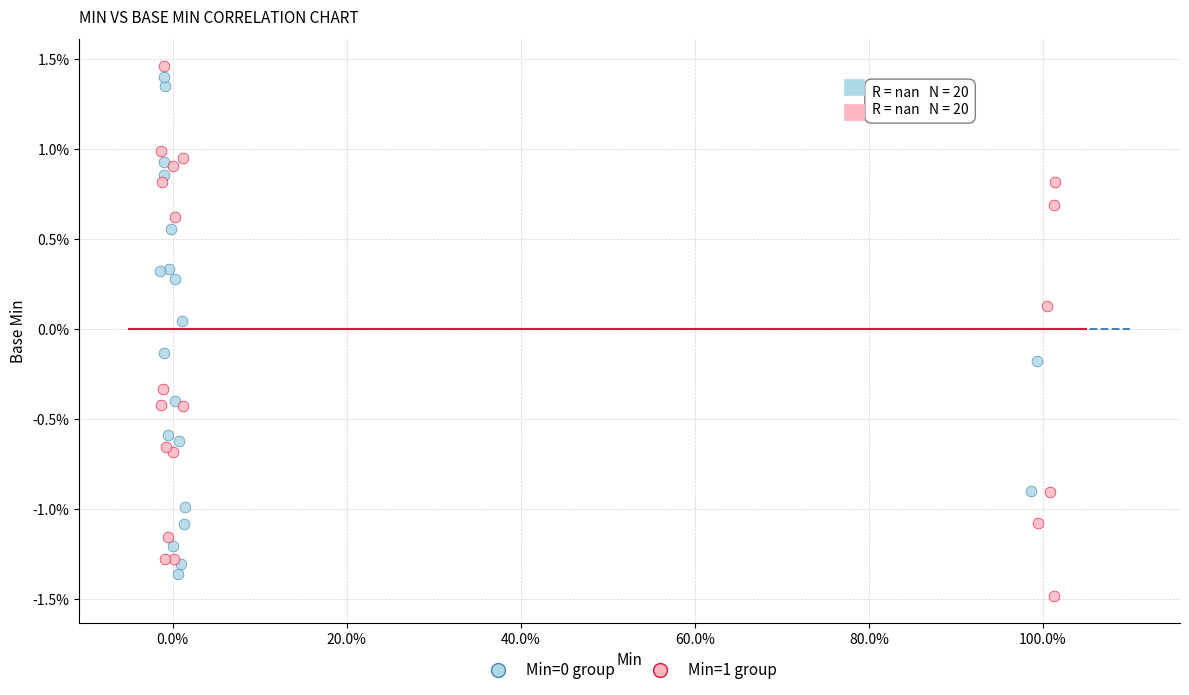

Which series contains the lowest Y value?

Min=1 group